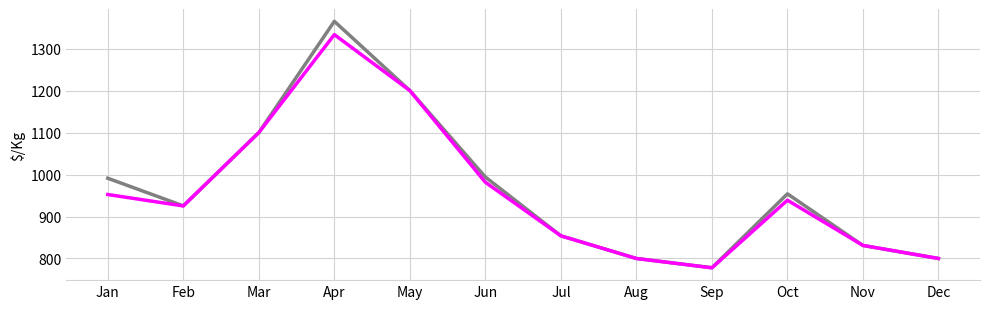

What is the total value across all series at Oct?

1892.8